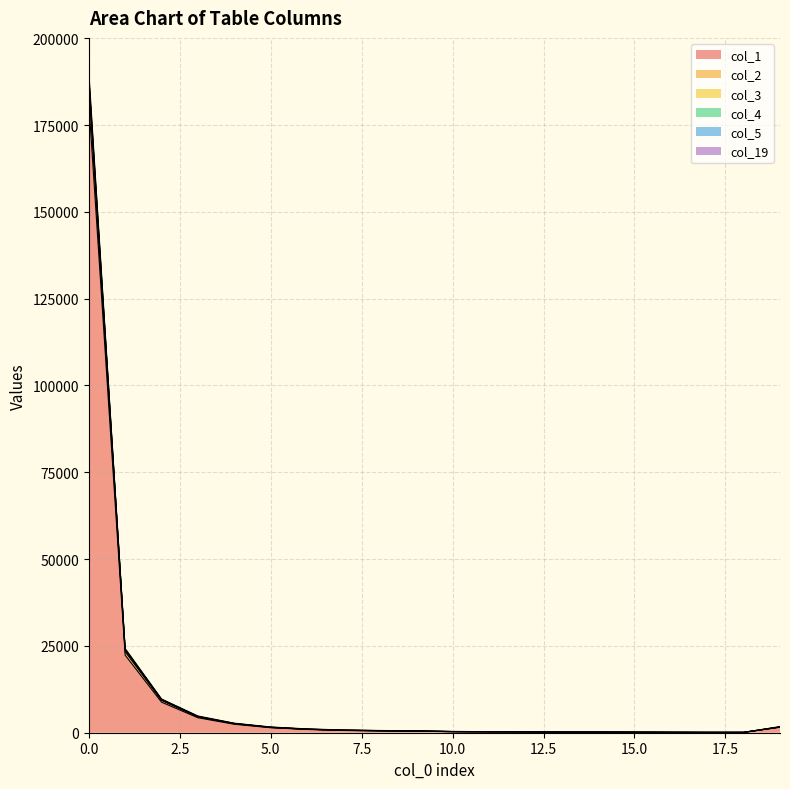

How many values in the col_2 series exceed 580?

9